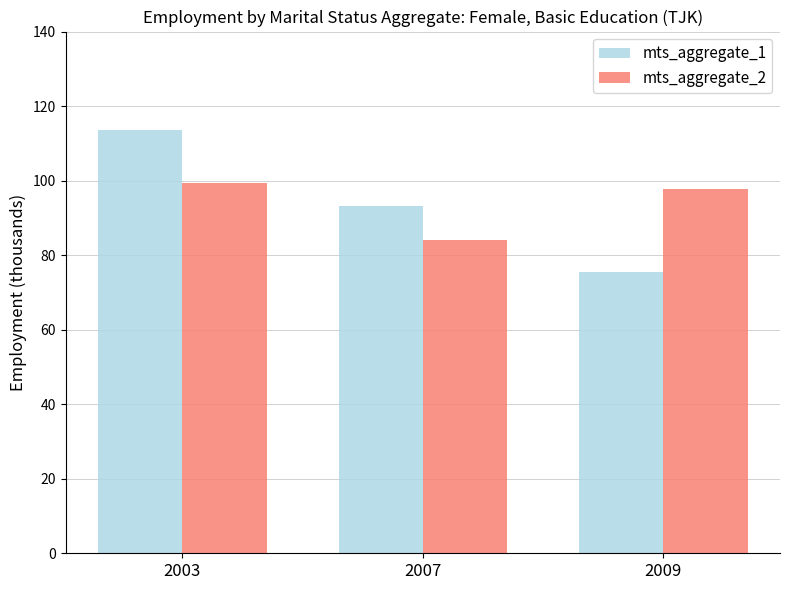

What is the difference between the mts_aggregate_2 values at 2003 and 2007?

15.3